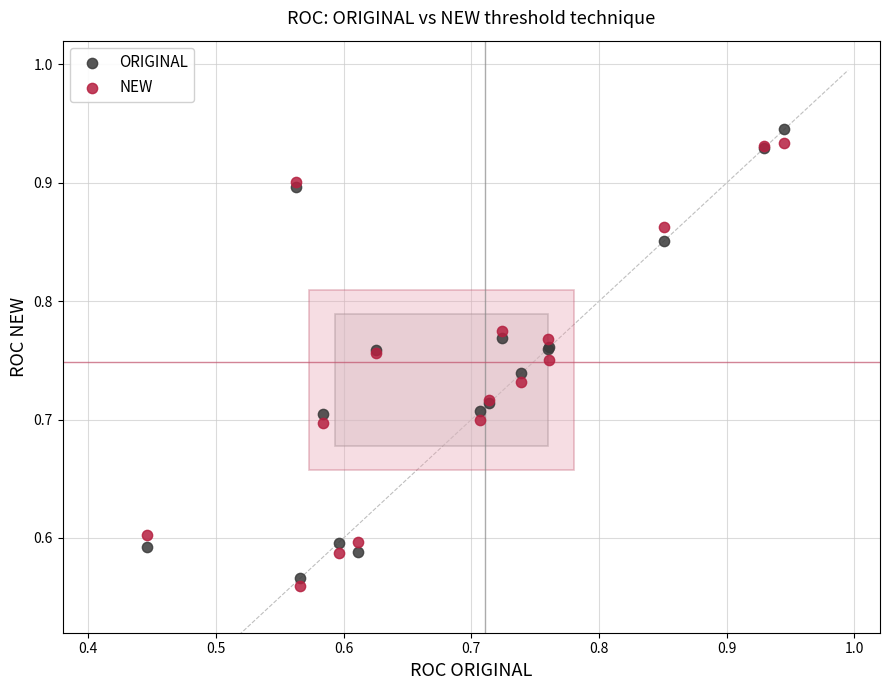

What is the X range (max minus min) for the scatter plot?

0.5